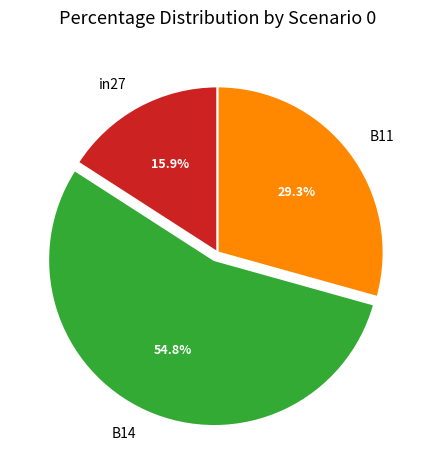

The B11 slice represents 43% of the pie. True or false?

False